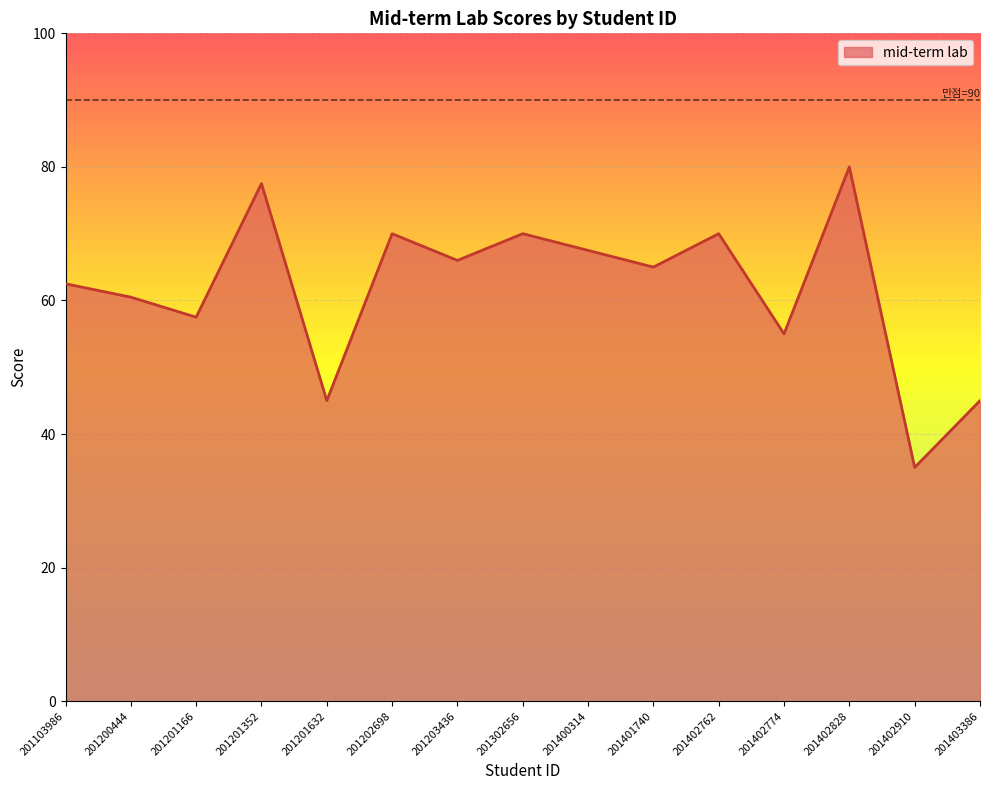

True or false: the data shows 70.0 at 201202698.

True